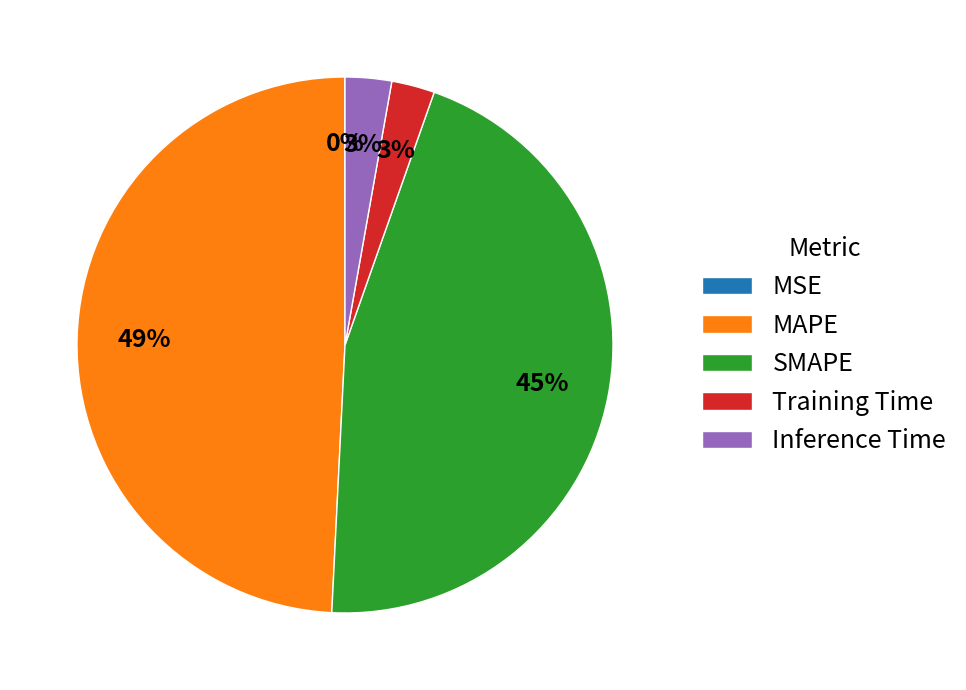

Does any single category account for the majority?

No